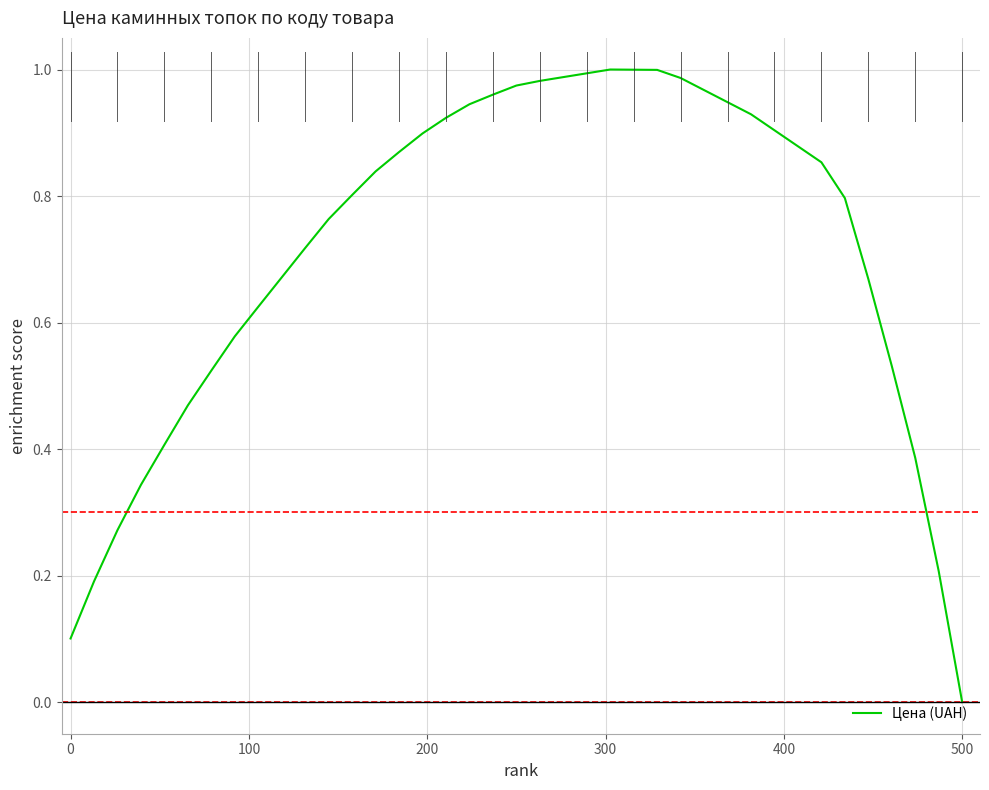

At which category does the chart reach its minimum across all series?

500